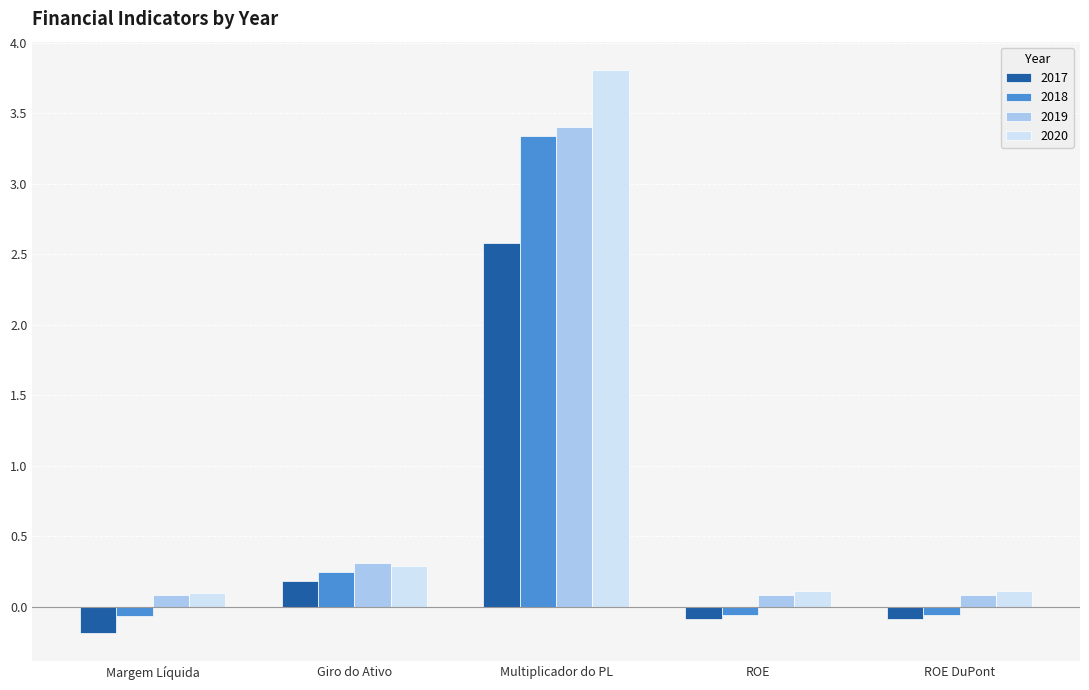

Is the value of 2017 at Giro do Ativo greater than the value of 2020 at Margem Líquida?

Yes